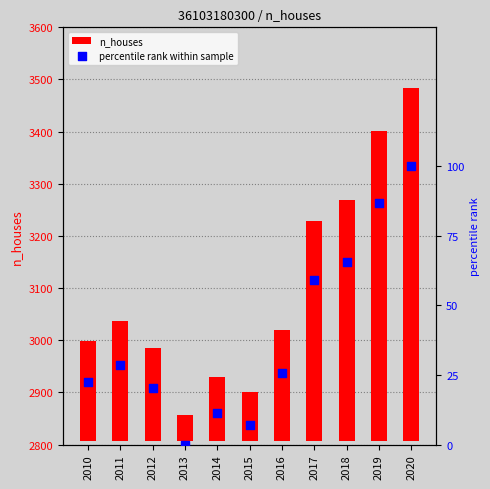

What are all the series names shown in the legend?

n_houses, percentile rank within sample